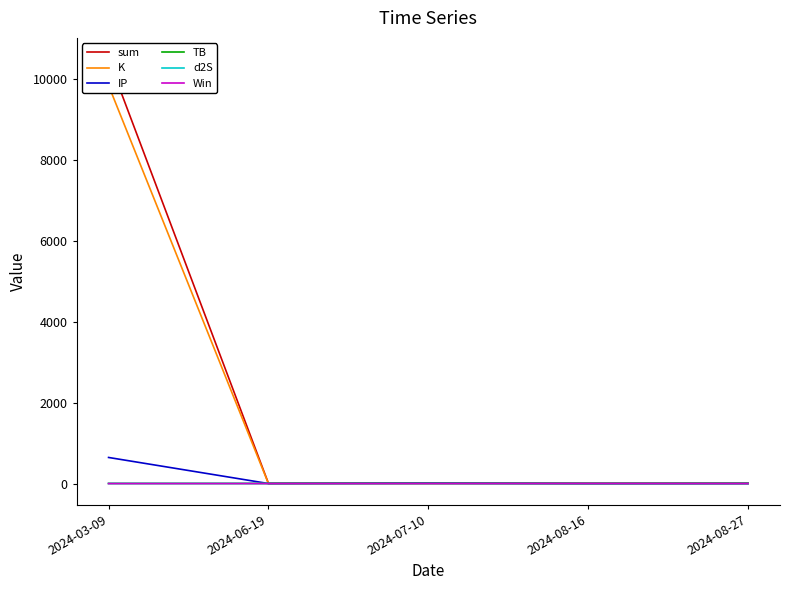

At which category is the sum across all series the highest?

2024-03-09